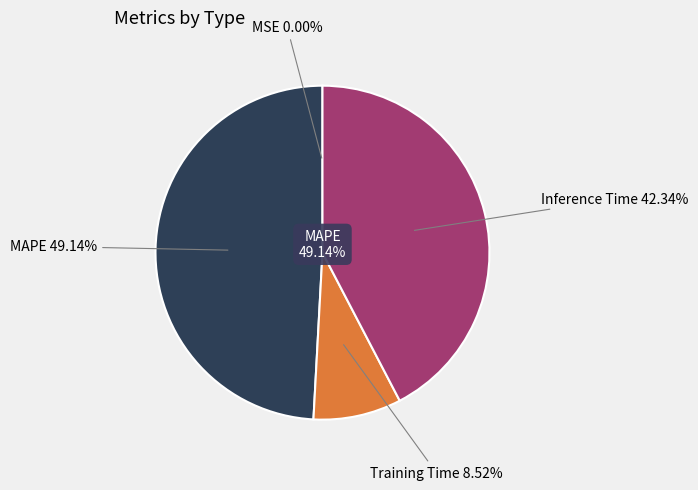

Do Training Time and MAPE together represent more than half of the pie?

Yes